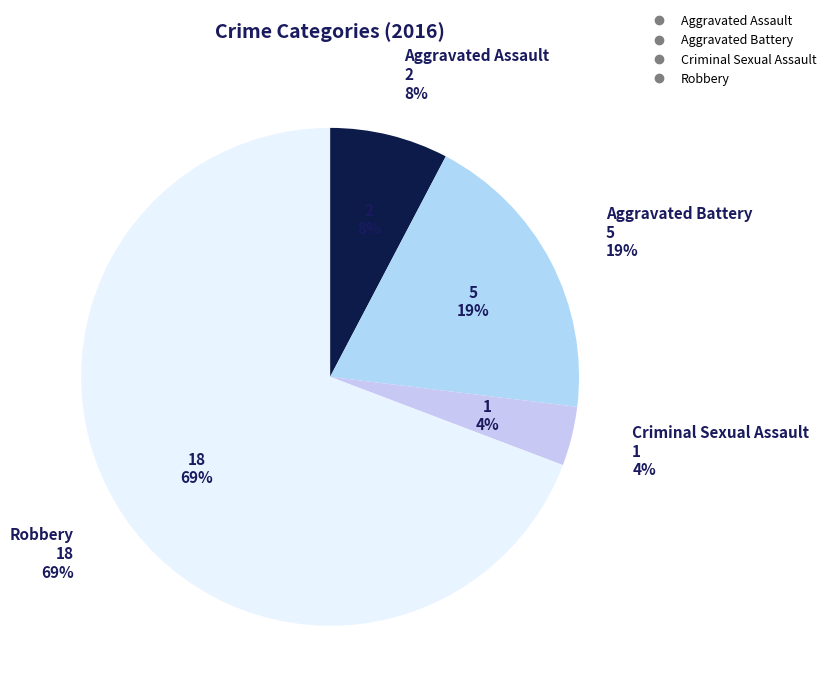

To the nearest percent, what percentage of the pie is Aggravated Battery?

19%